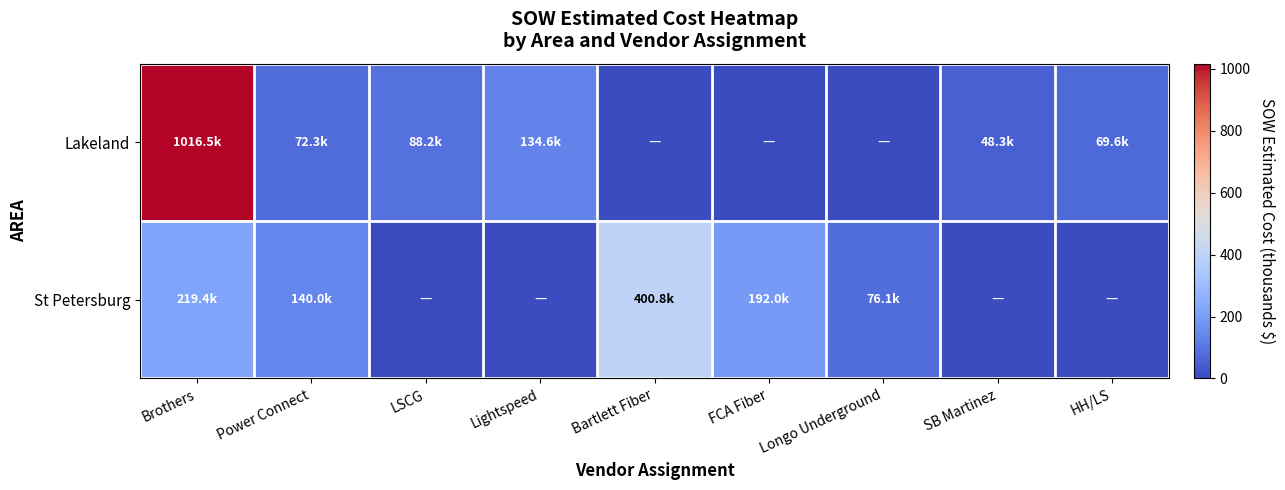

What is the total value across all series at FCA Fiber?

192.0